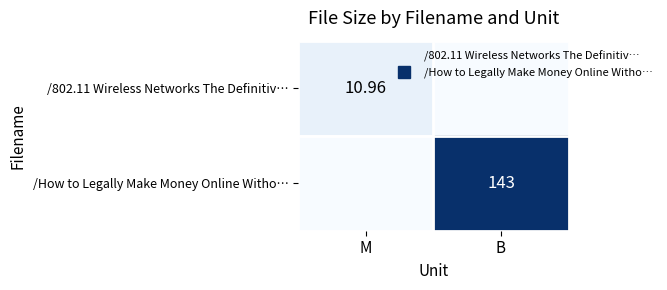

What is the total value across all series at M?

11.0